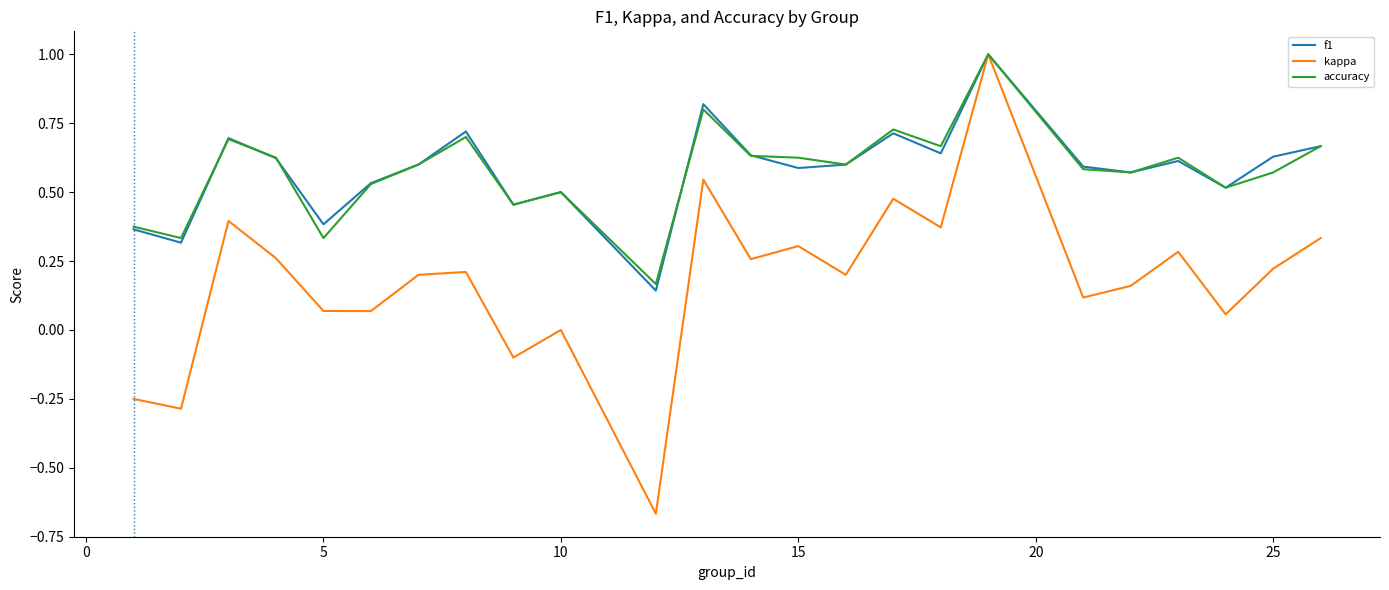

Which series has the largest range (max minus min)?

kappa